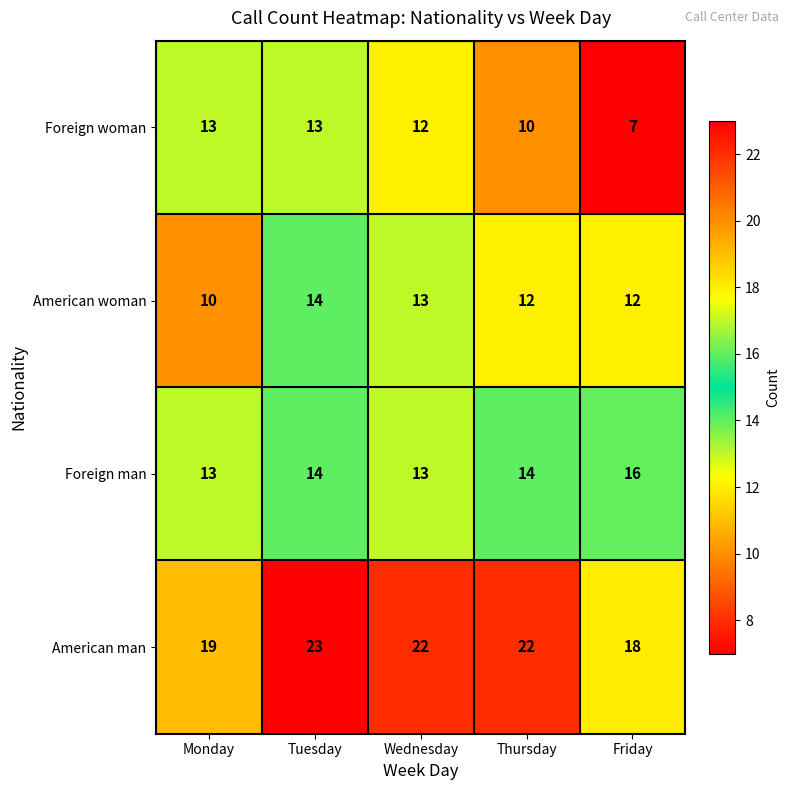

Which series has the largest total across all categories?

American man